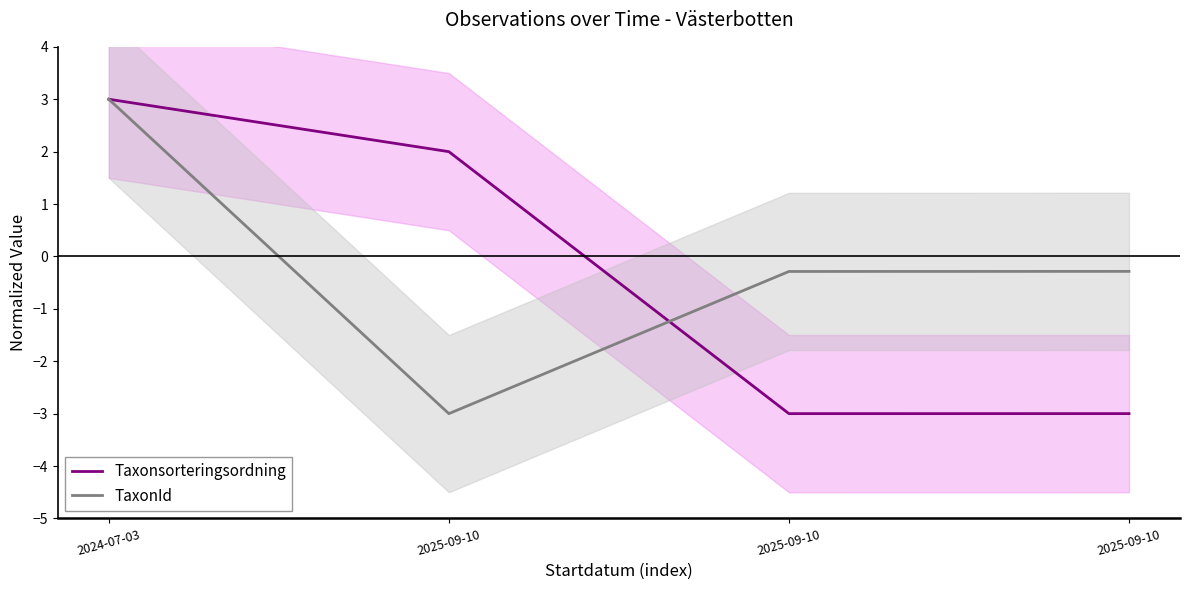

What is the sum of the Taxonsorteringsordning values at 2025-09-10 and 2024-07-03?

5.0